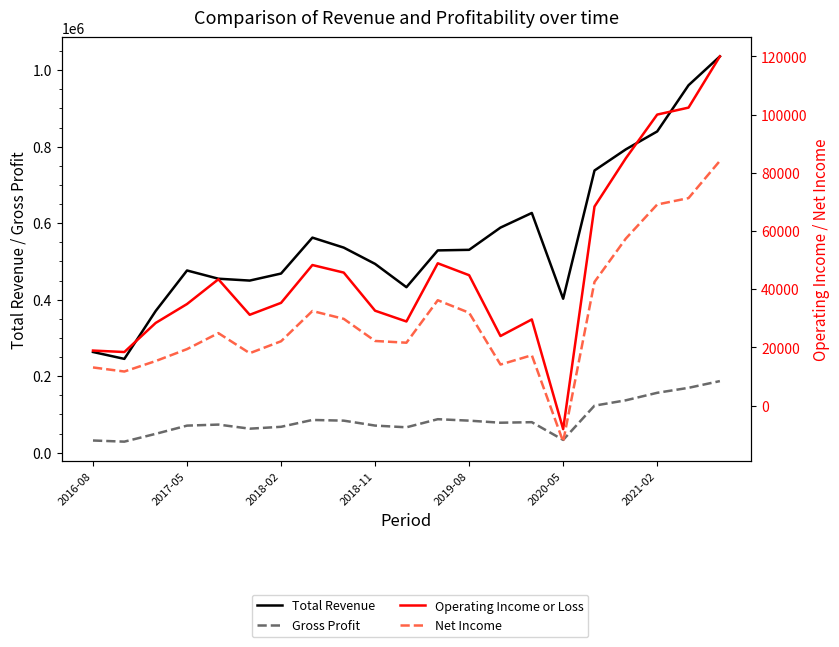

Is it true that Total Revenue equals 195484 at 14?

False